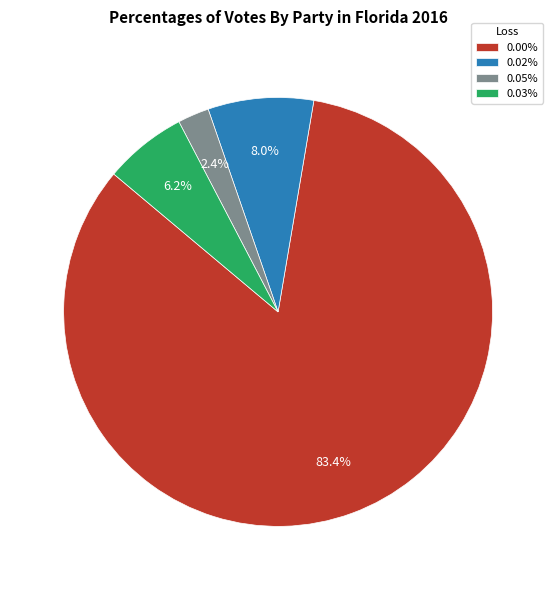

To the nearest percent, what percentage of the pie is 0.00%?

83%